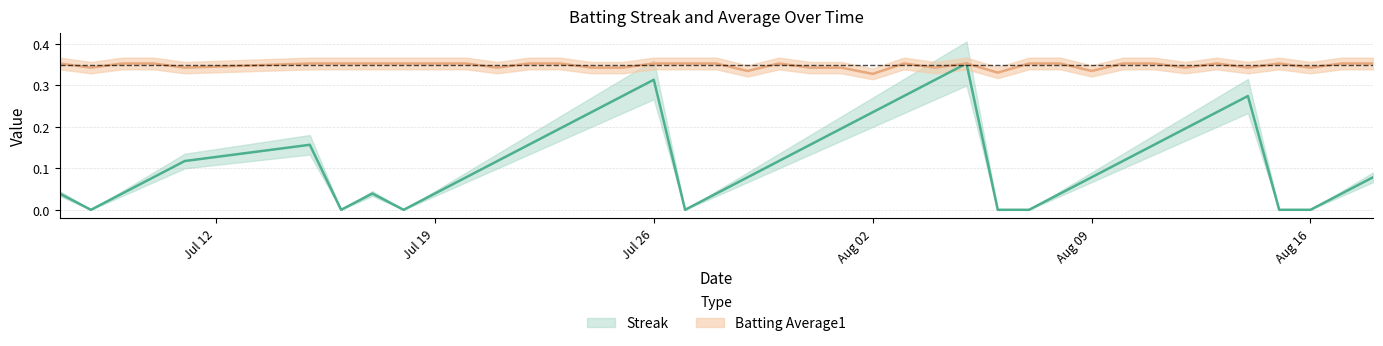

At which label is Batting Average1 closest to 0?

Aug 02